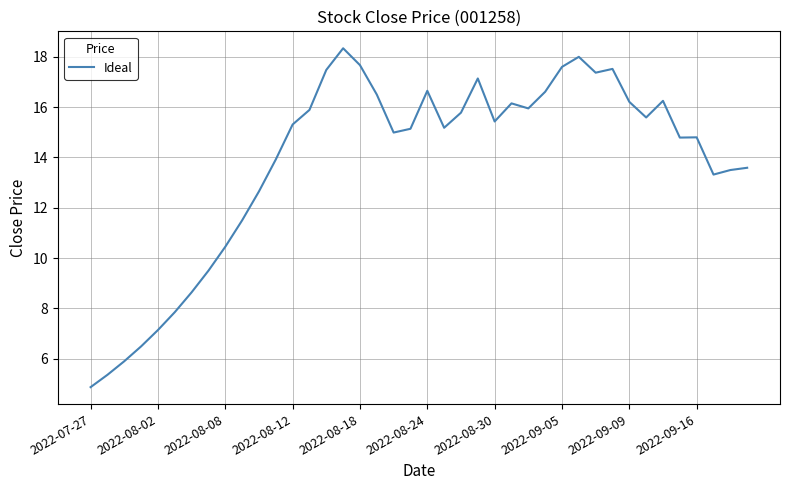

What is the minimum value shown in the chart?

4.9